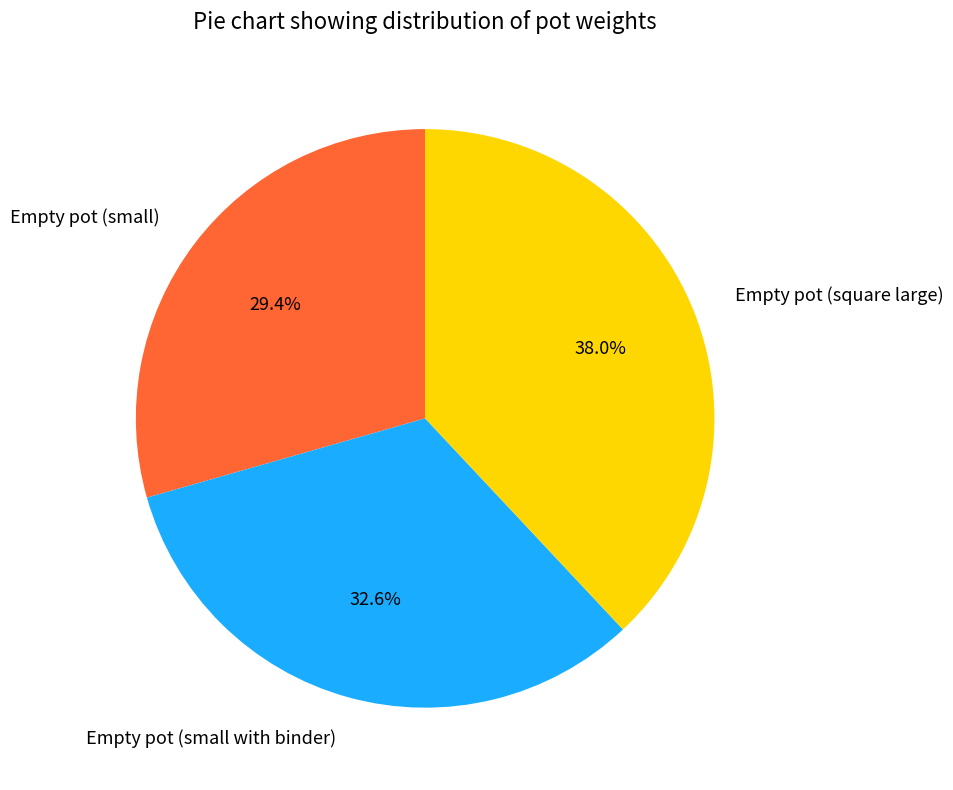

Which category has the biggest portion of the pie?

Empty pot (square large)